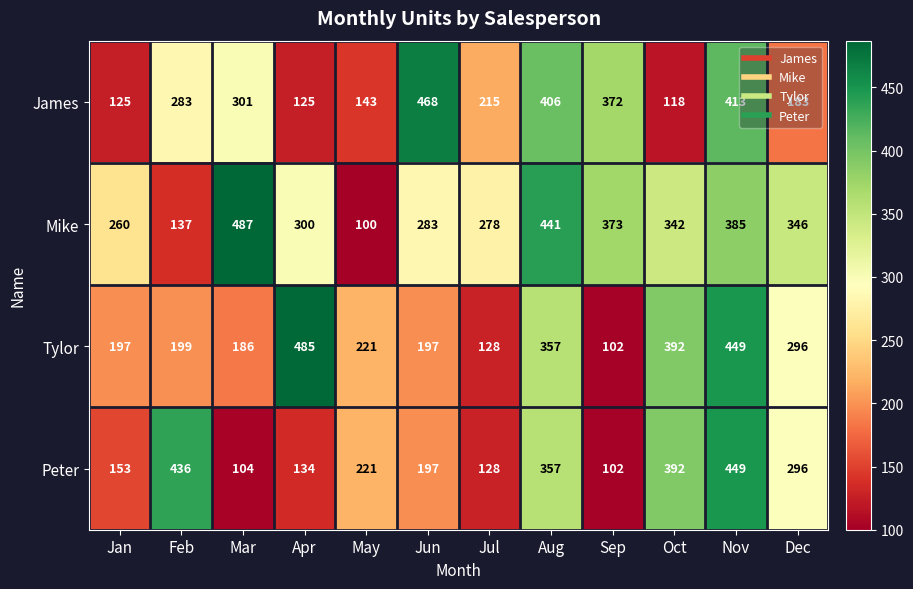

Between Jan and May, which series saw the biggest shift?

Mike